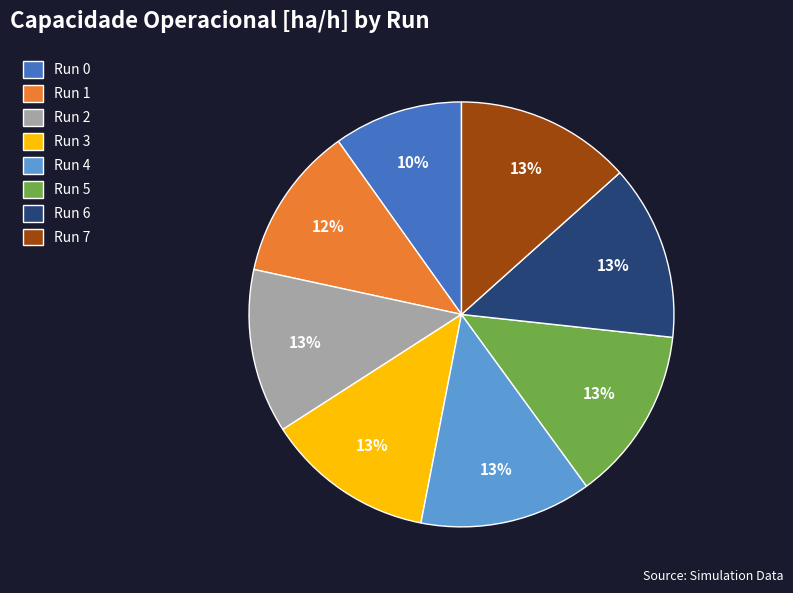

To the nearest percent, what percentage of the pie is Run 2?

13%